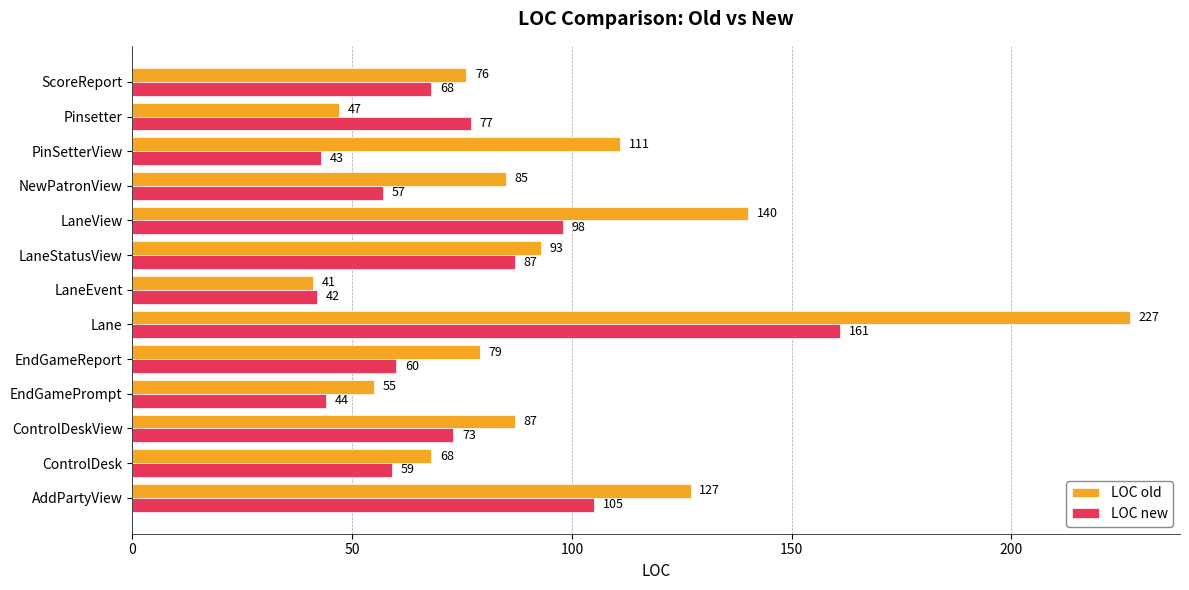

Rank the categories by LOC old value from highest to lowest.

Lane, LaneView, AddPartyView, PinSetterView, LaneStatusView, ControlDeskView, NewPatronView, EndGameReport, ScoreReport, ControlDesk, EndGamePrompt, Pinsetter, LaneEvent